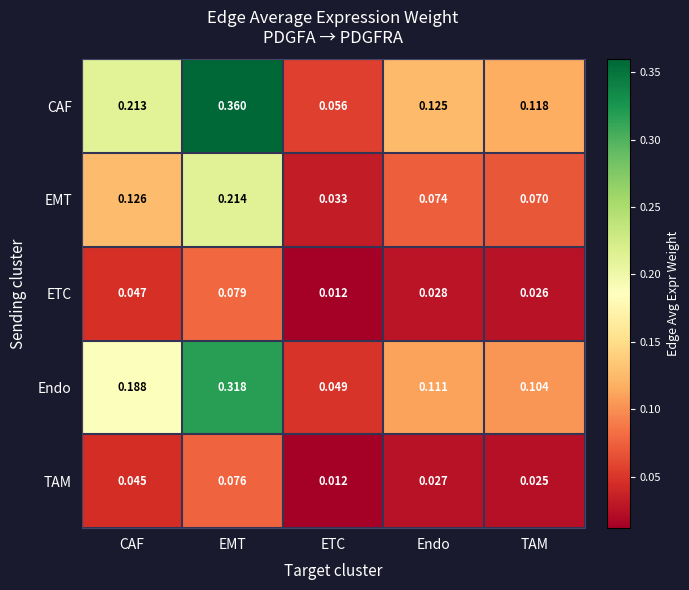

Count the number of categories in the chart.

5